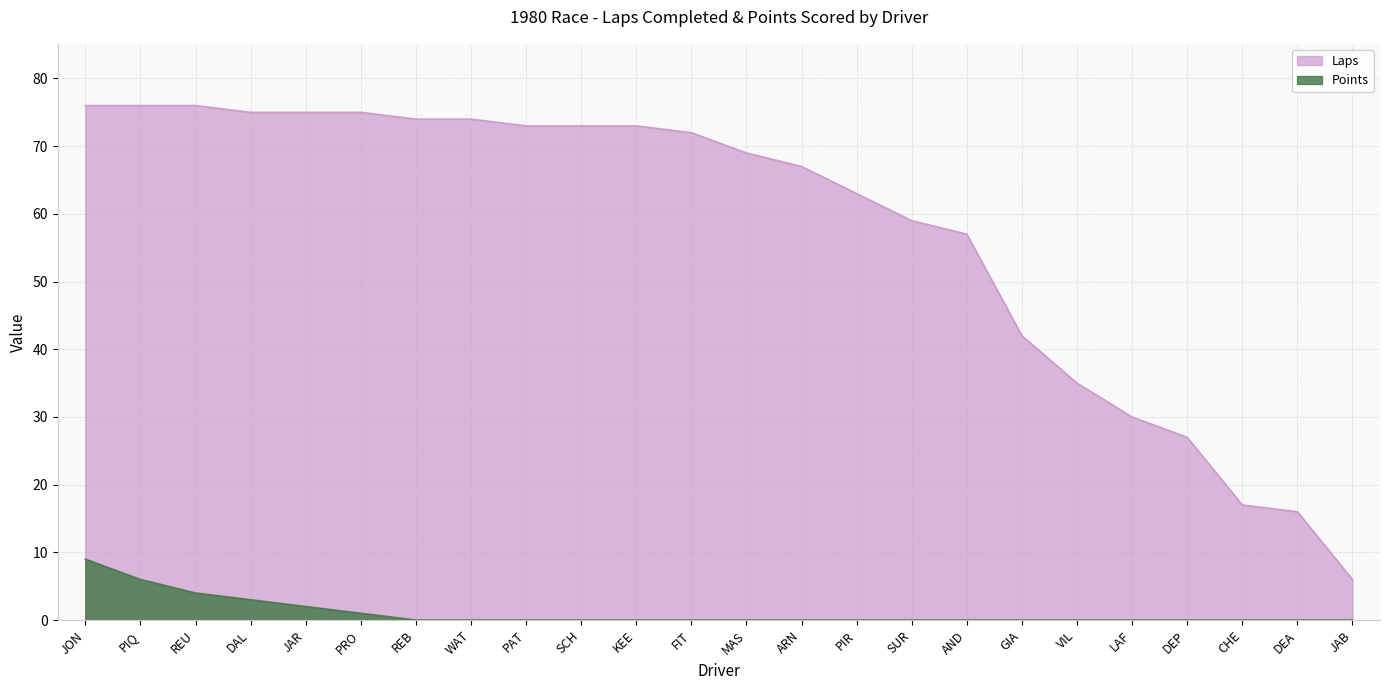

How many lines are shown in the chart?

2